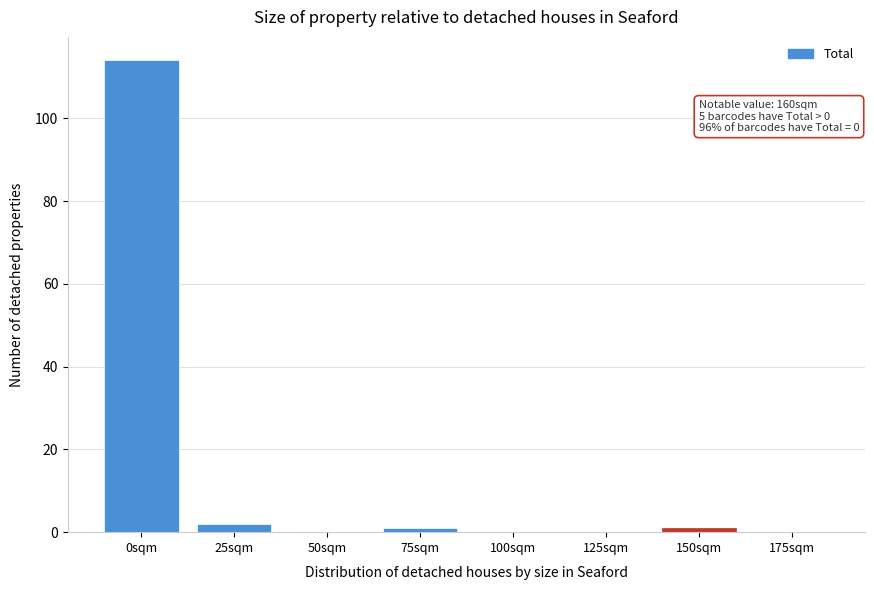

Reading right to left, transcribe all the data shown in this chart.

175sqm=0	150sqm=1	125sqm=0	100sqm=0	75sqm=1	50sqm=0	25sqm=2	0sqm=114